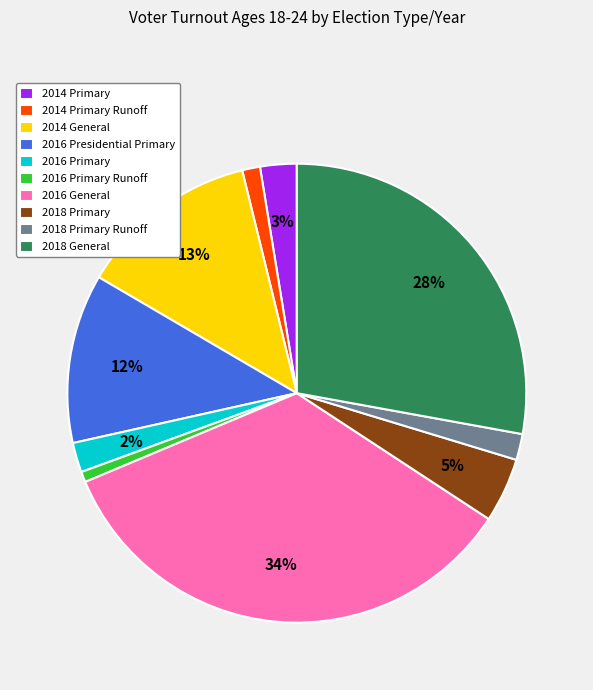

Is it true that 2018 Primary Runoff is 15% of the pie?

False